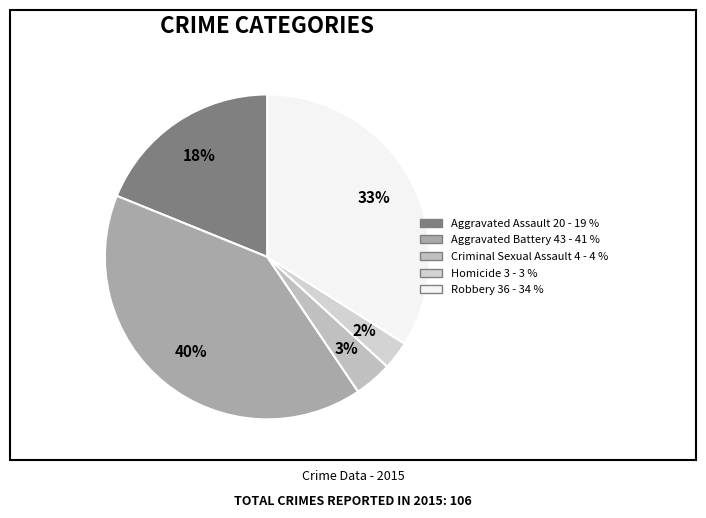

To the nearest percent, what portion does Criminal Sexual Assault represent?

4%